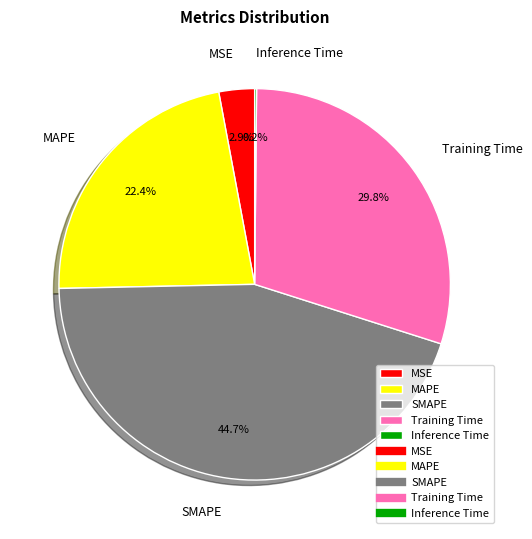

What is the total percentage of MSE and Training Time?

32.7%